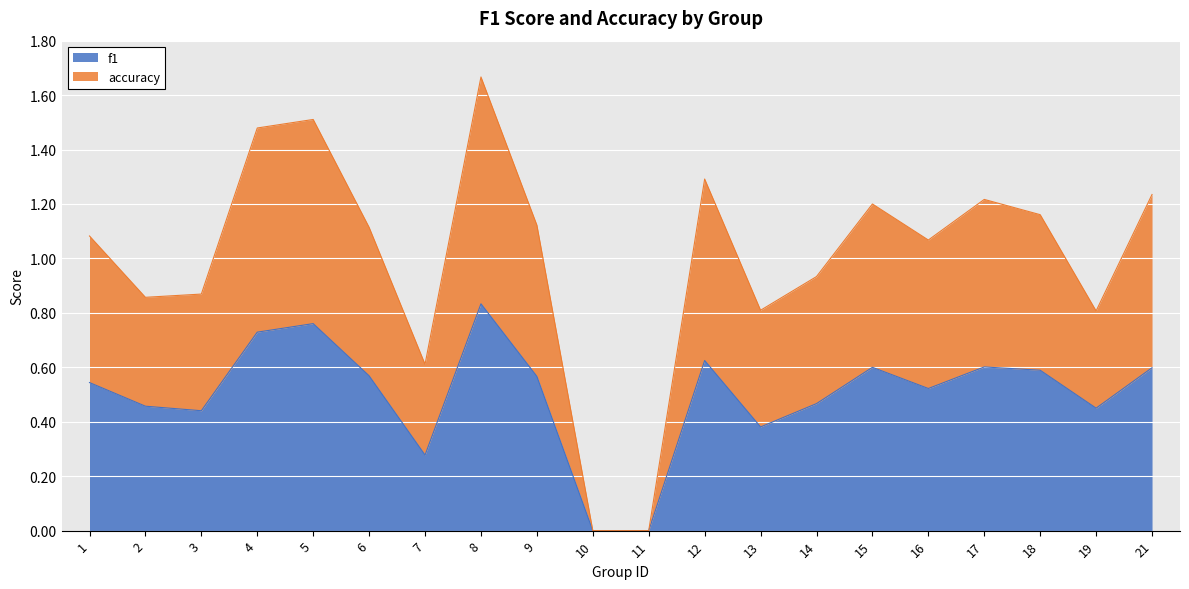

How many f1 values are between 0 and 1?

20